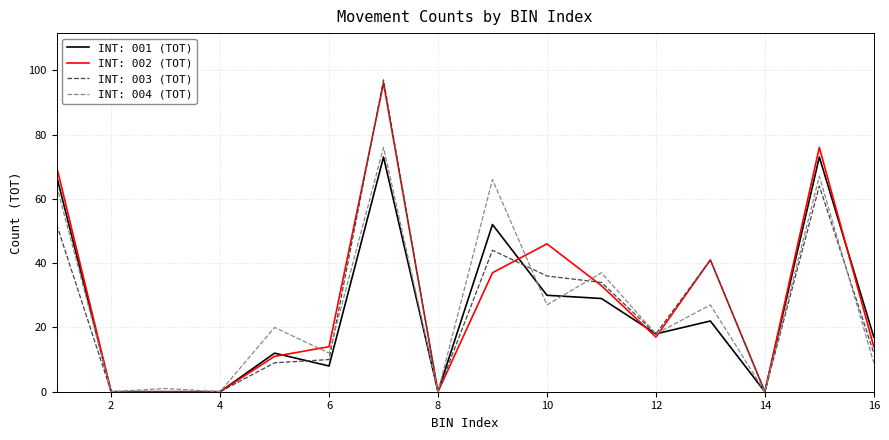

What is the maximum value for INT: 004 (TOT)?

76